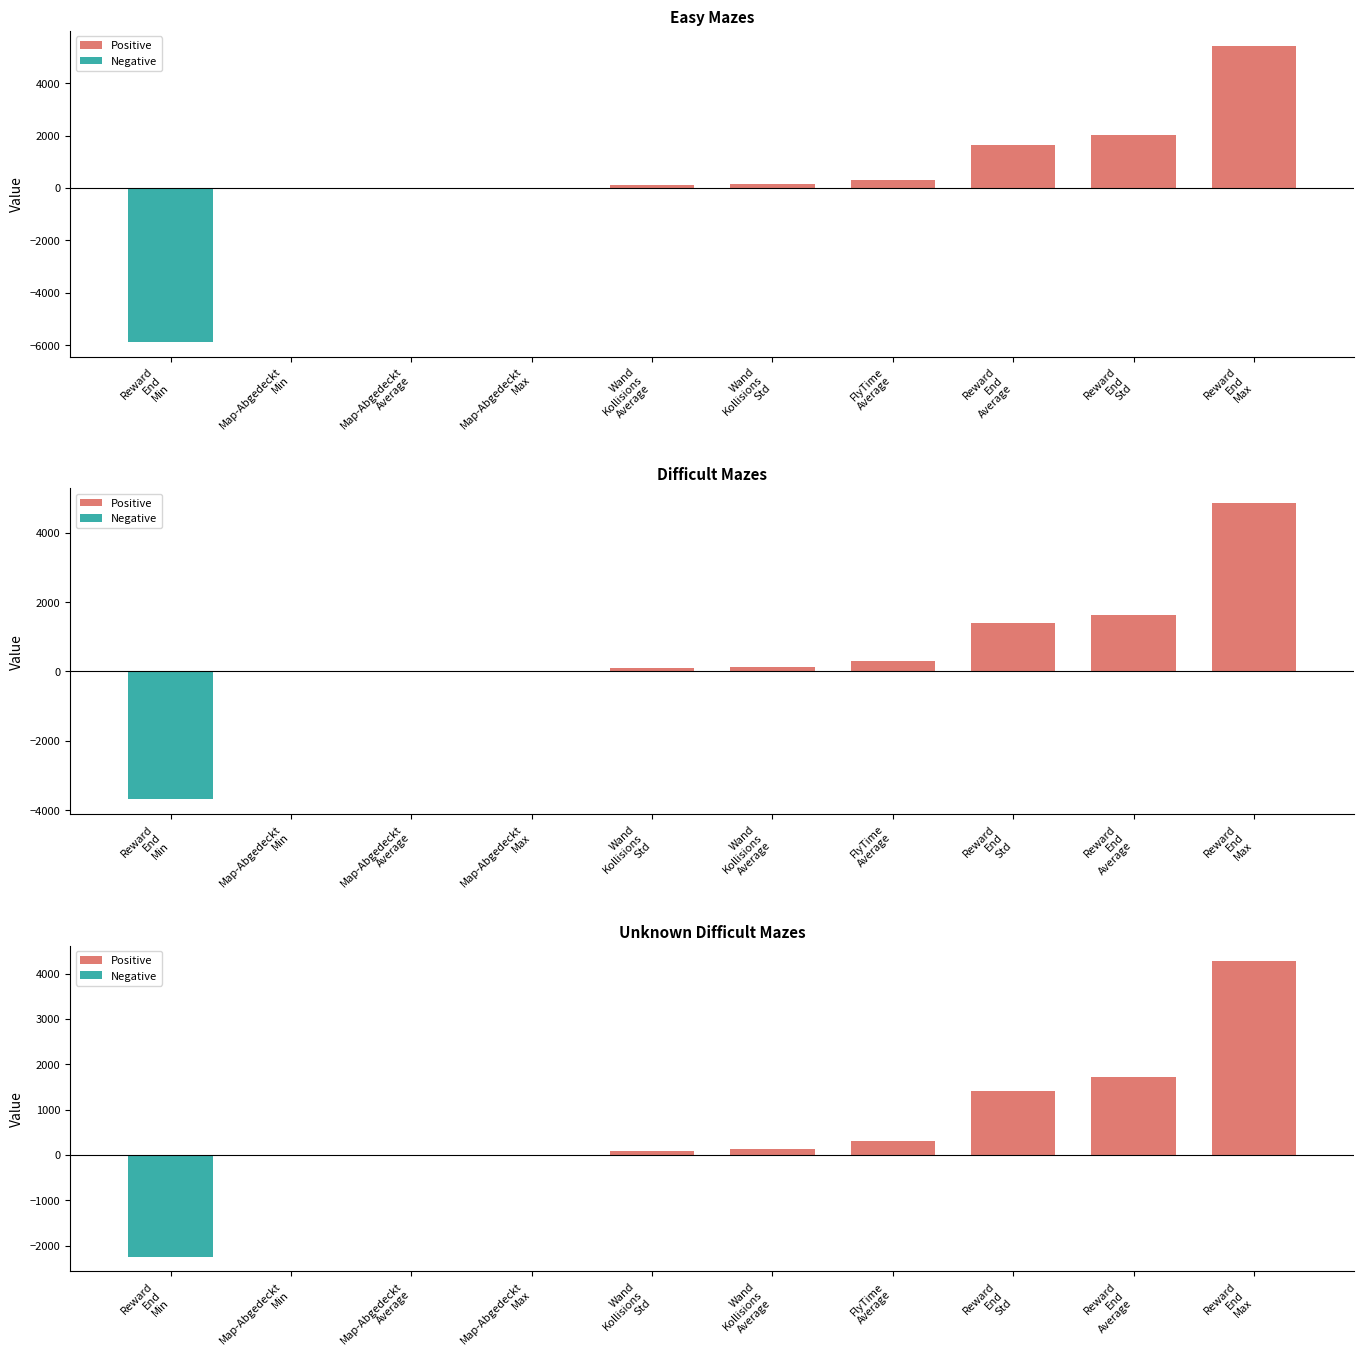

What is the sum of all Easy Mazes values?

3783.8